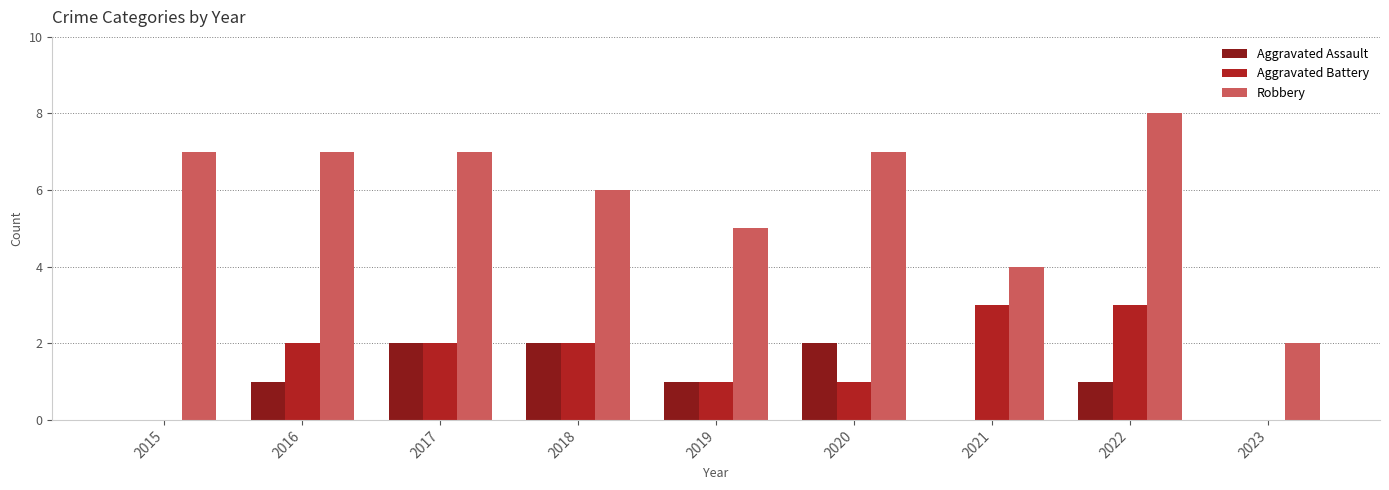

Reading right to left, extract all data points from this chart.

Aggravated Assault: 0	1	0	2	1	2	2	1	0
Aggravated Battery: 0	3	3	1	1	2	2	2	0
Robbery: 2	8	4	7	5	6	7	7	7